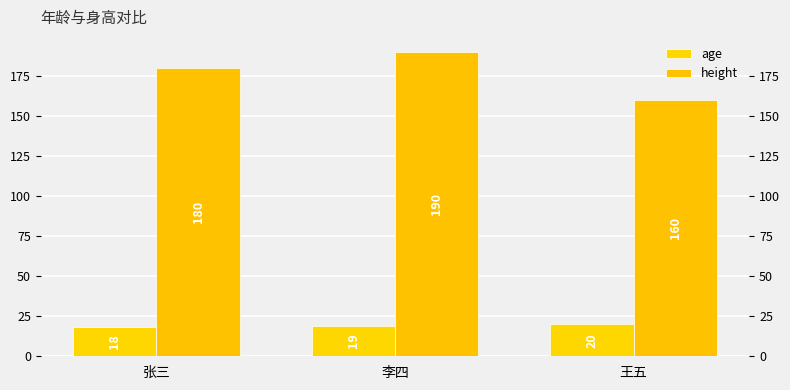

What is the value of the height bar at the 2nd from the left?

190